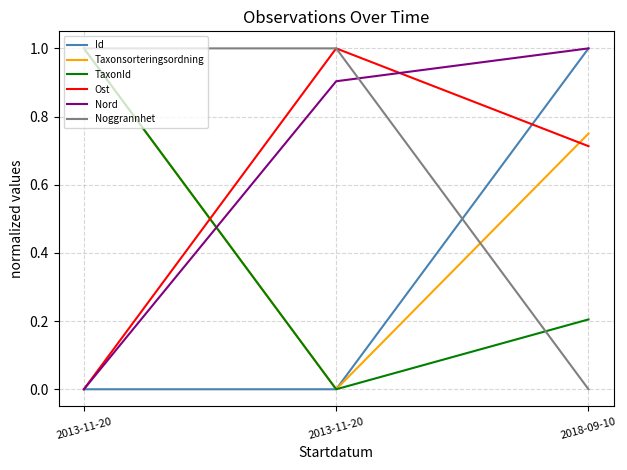

At which category is the sum across all series the highest?

2018-09-10